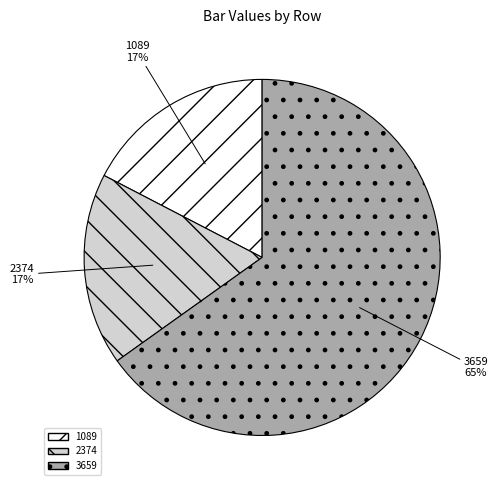

Which has a higher value, 2374 or 3659?

3659